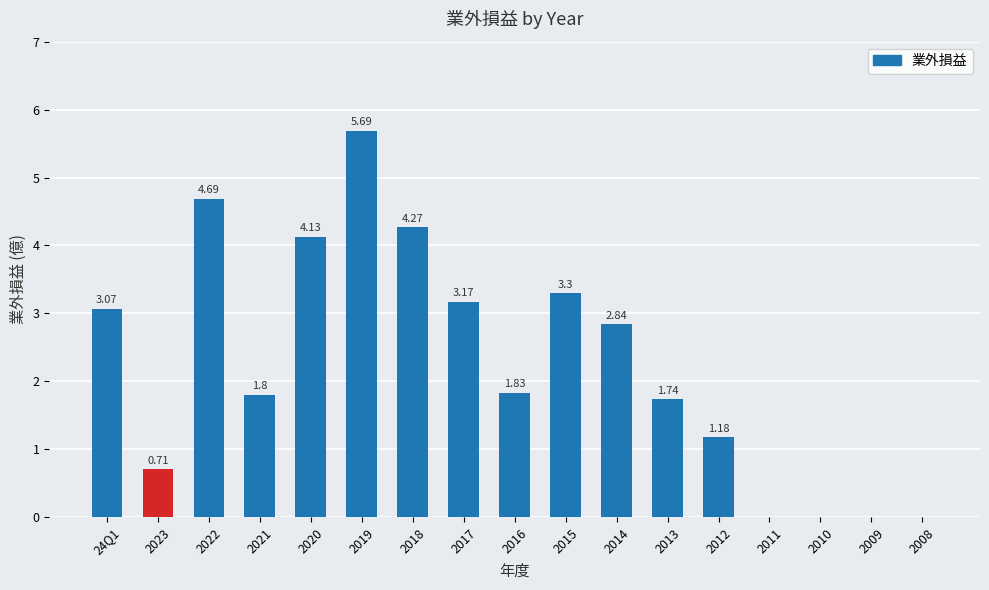

How many data points does each series have?

17